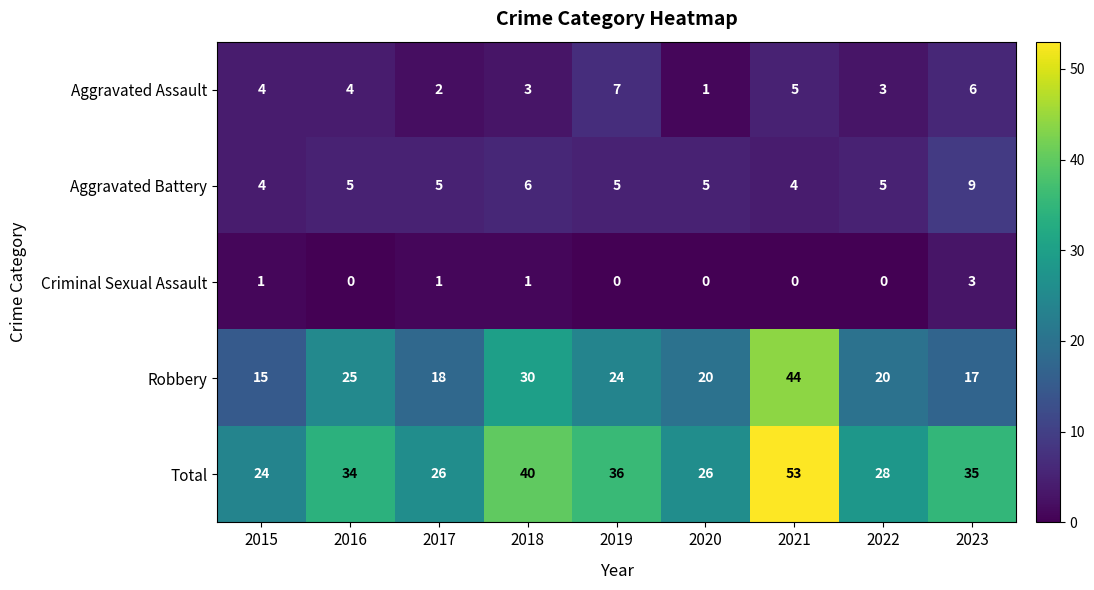

What is the total value across all series at 2018?

80